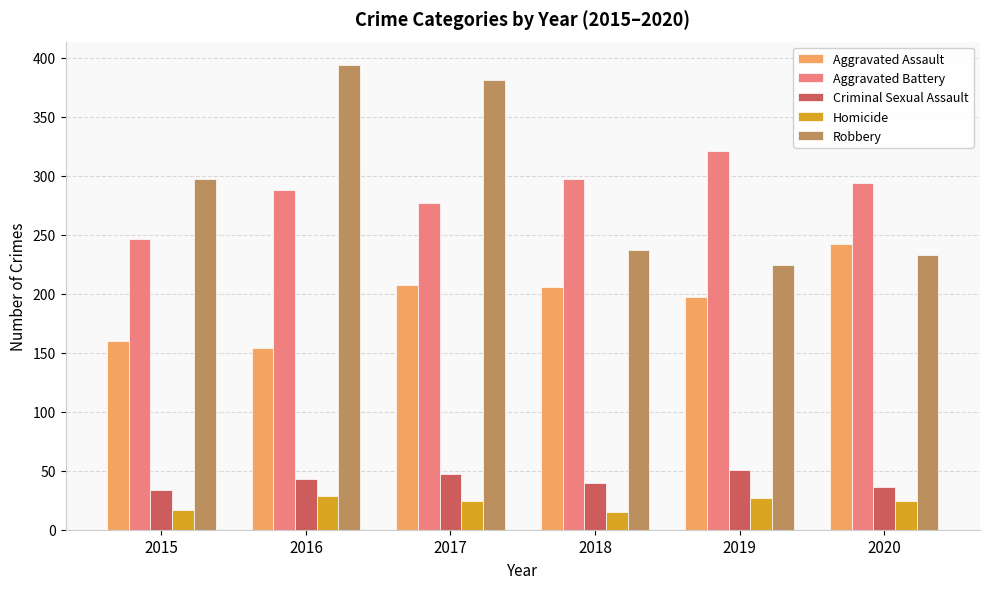

How many data points in Robbery are less than 297?

3